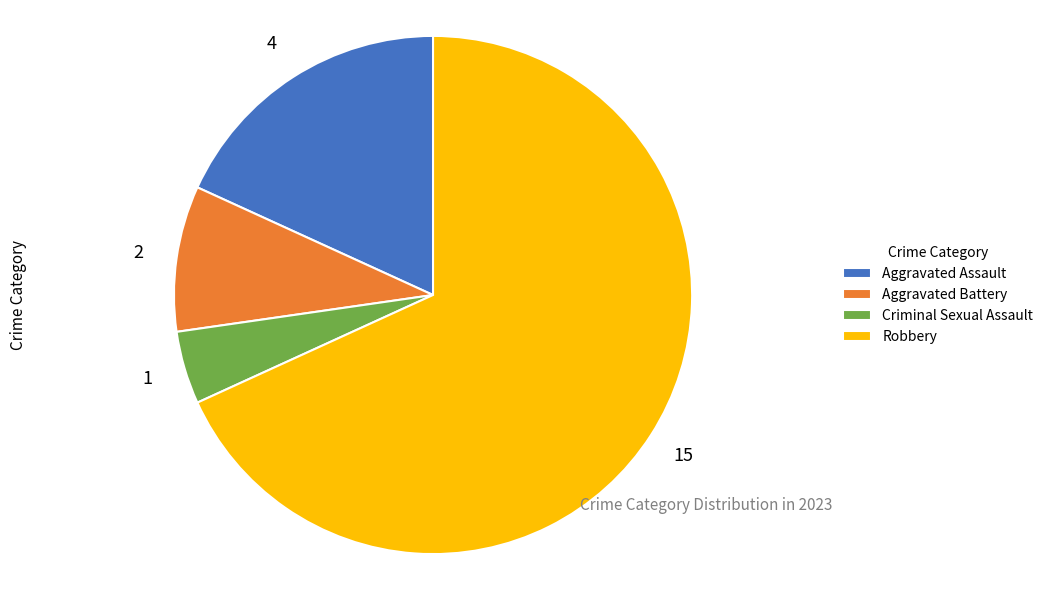

What is the majority slice?

Robbery